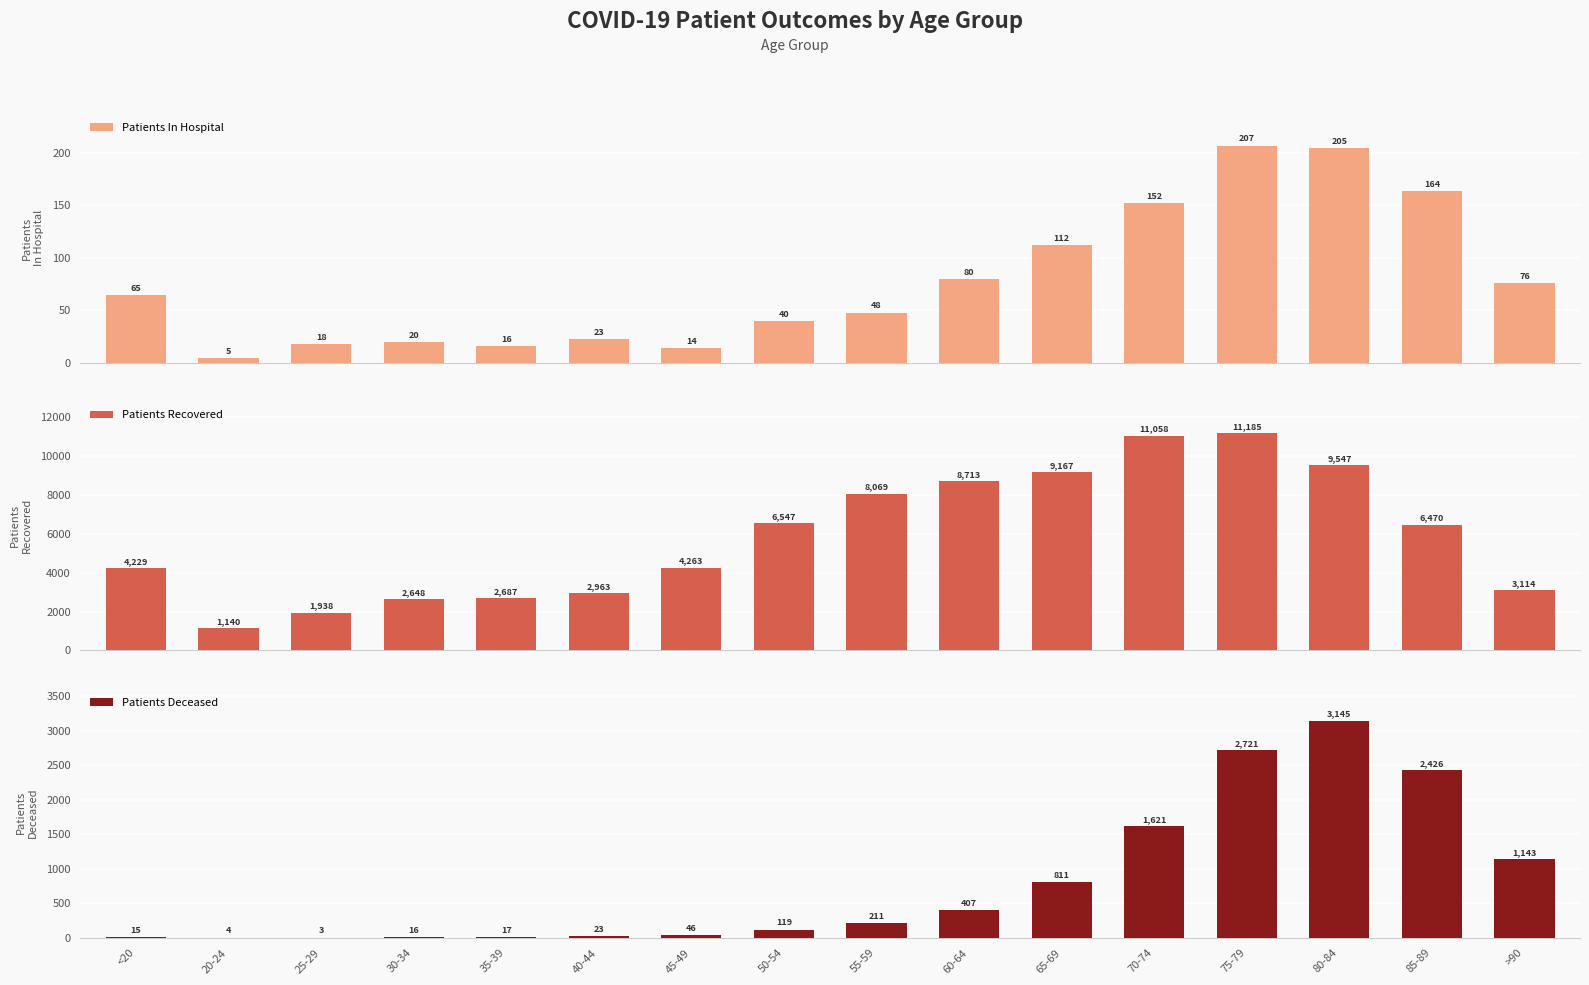

How many data points does each series have?

16